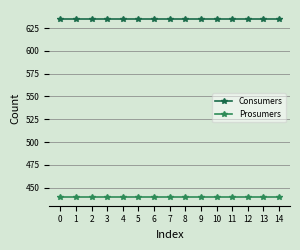

Which series has the largest range (max minus min)?

Consumers